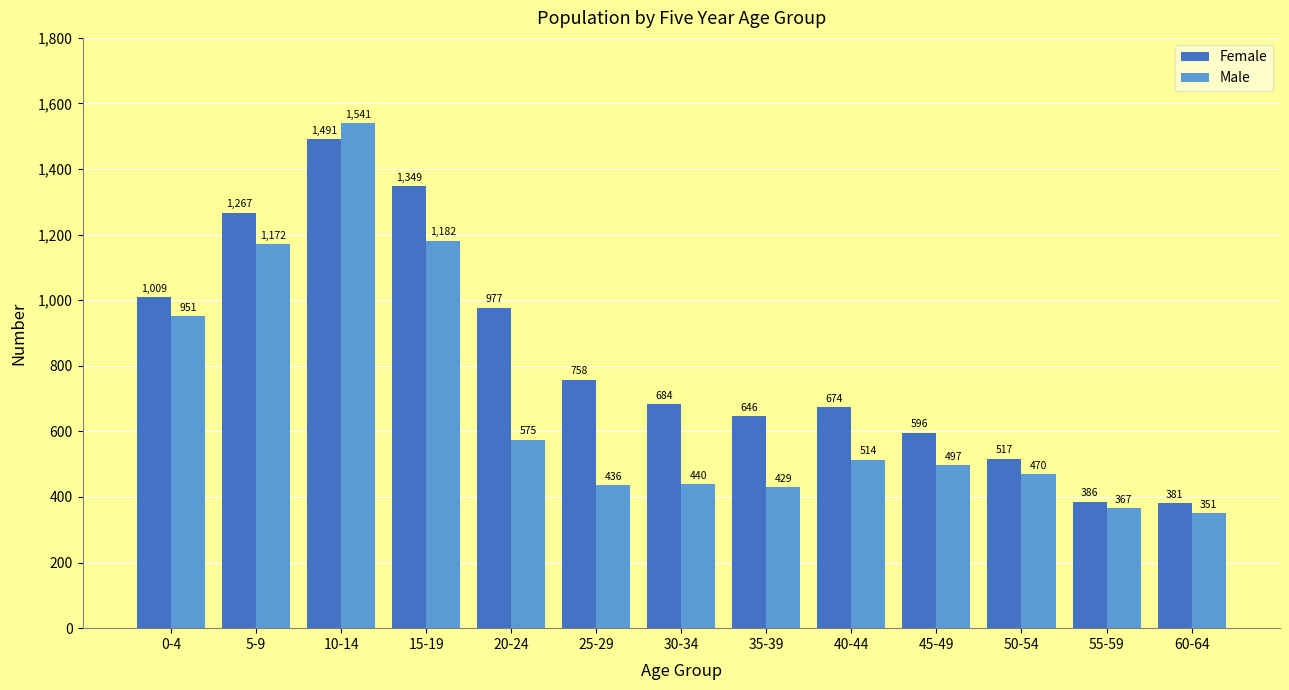

How many distinct data groups are displayed?

2